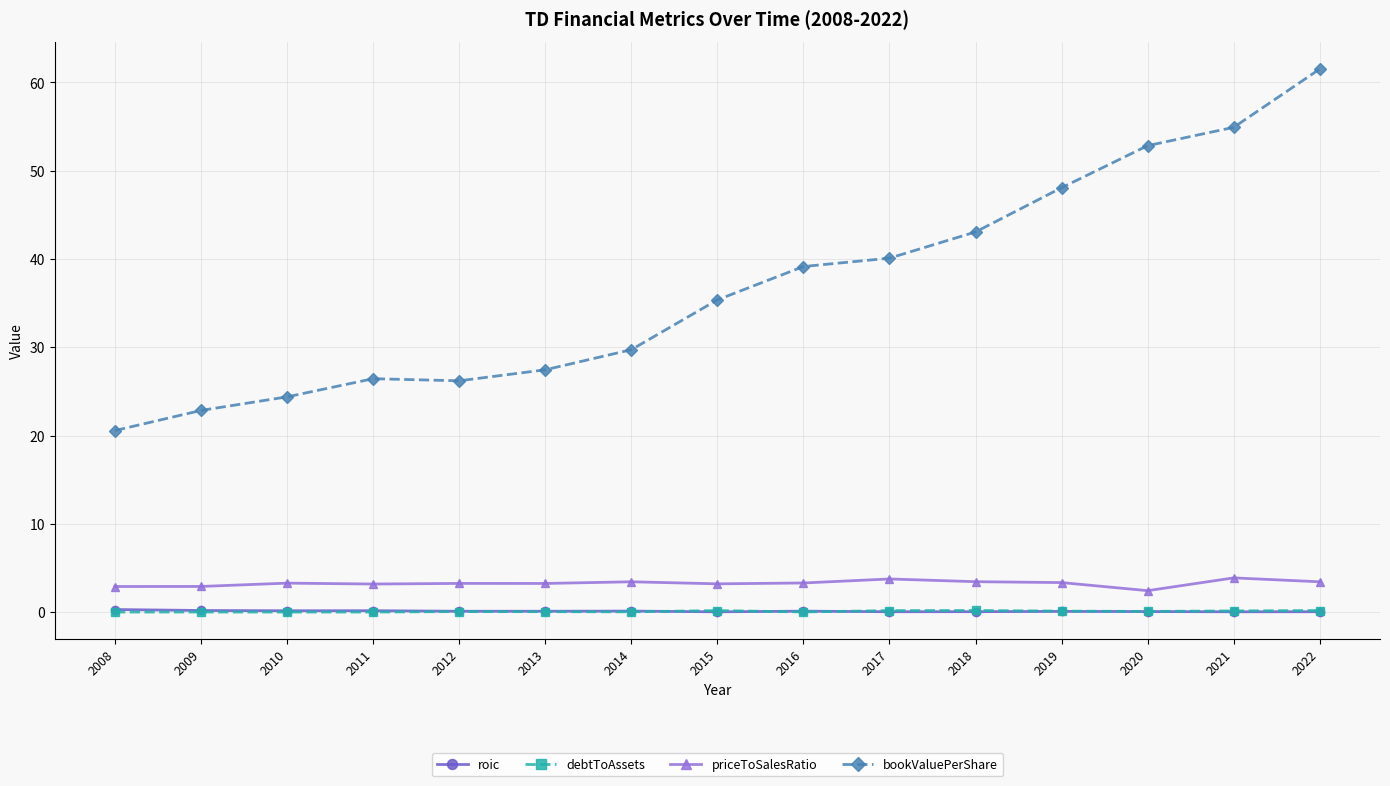

The value of bookValuePerShare at 2020 is 90.2. True or false?

False